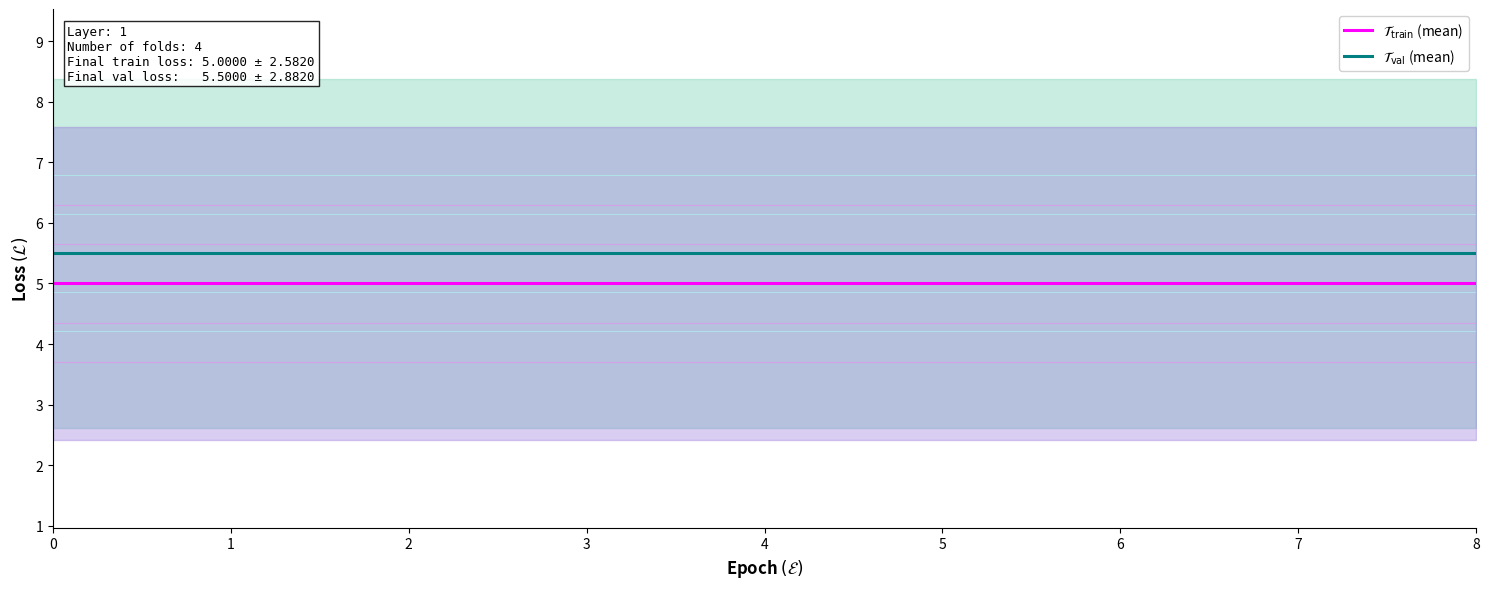

How many distinct data groups are displayed?

2